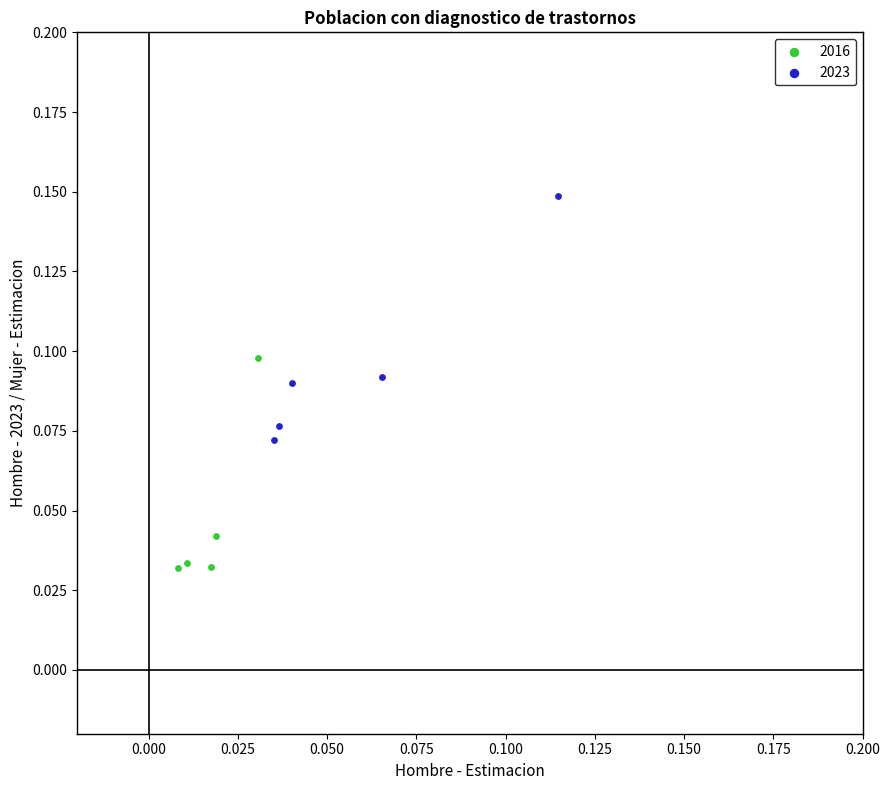

Which series has the widest spread of Y values?

2023